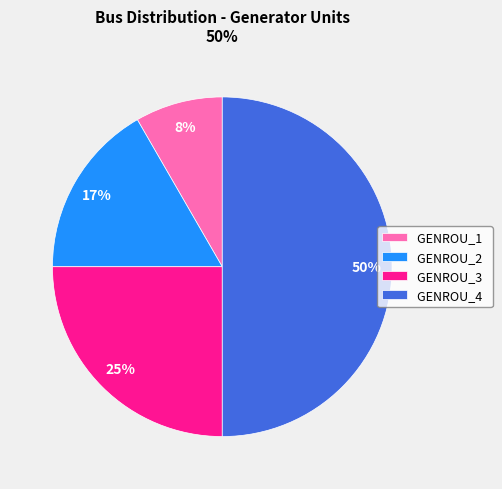

Does GENROU_1 represent more than half of the total?

No